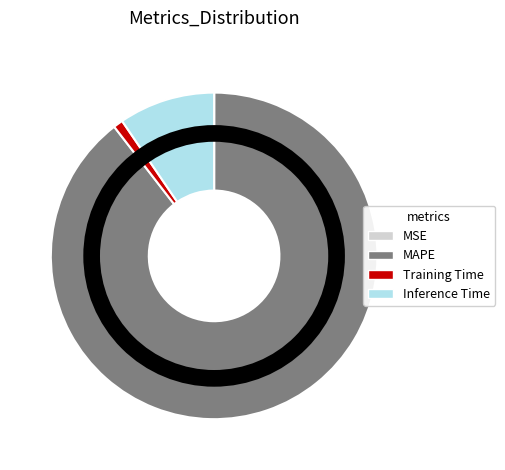

What is the largest slice in the pie chart?

MAPE